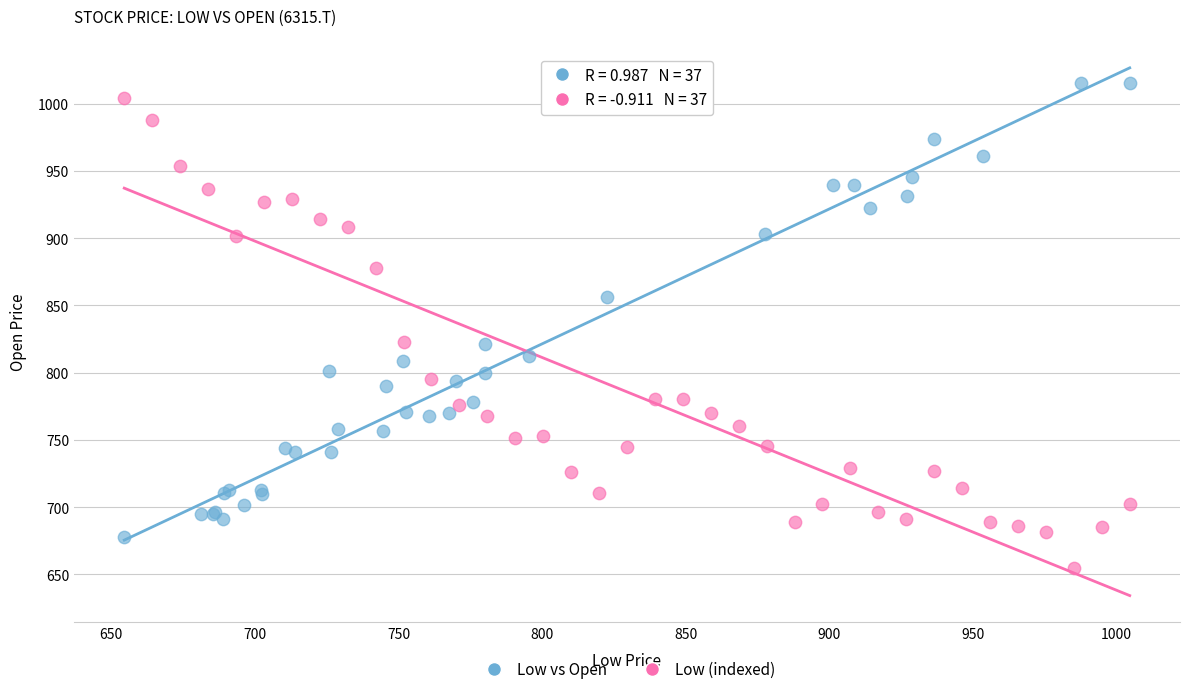

Which series contains the lowest Y value?

Low (indexed)